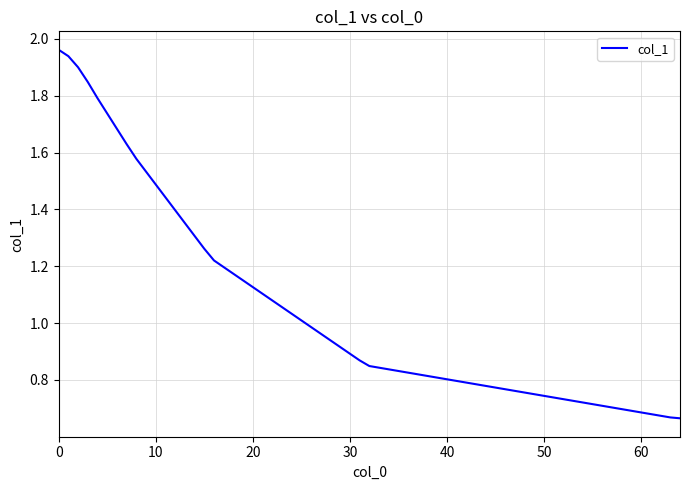

True or false: the data has more than 1 interior local peaks.

False